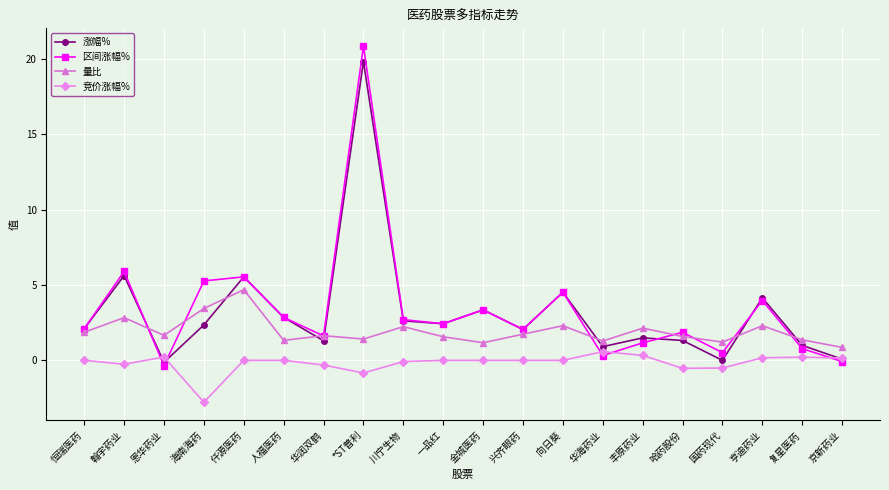

What position from the left is 哈药股份?

16